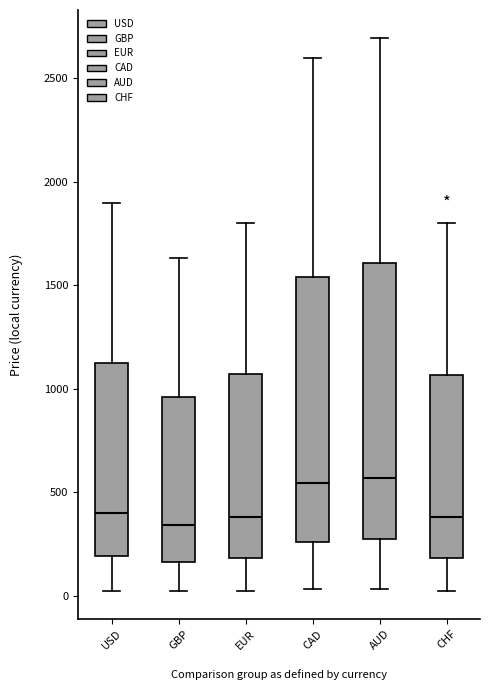

Reading left to right, transcribe this box plot: for each box, give where its median line is, the range the box spans, and where its two whiskers end, as read against the y-axis. The values are not printed on the chart, so give them approximately, as read against the axis.

USD: median 400, box 200 to 1100, whiskers 50 to 1900
GBP: median 350, box 150 to 950, whiskers 0 to 1650
EUR: median 400, box 200 to 1050, whiskers 50 to 1800
CAD: median 550, box 250 to 1550, whiskers 50 to 2600
AUD: median 550, box 300 to 1600, whiskers 50 to 2700
CHF: median 400, box 200 to 1050, whiskers 50 to 1800